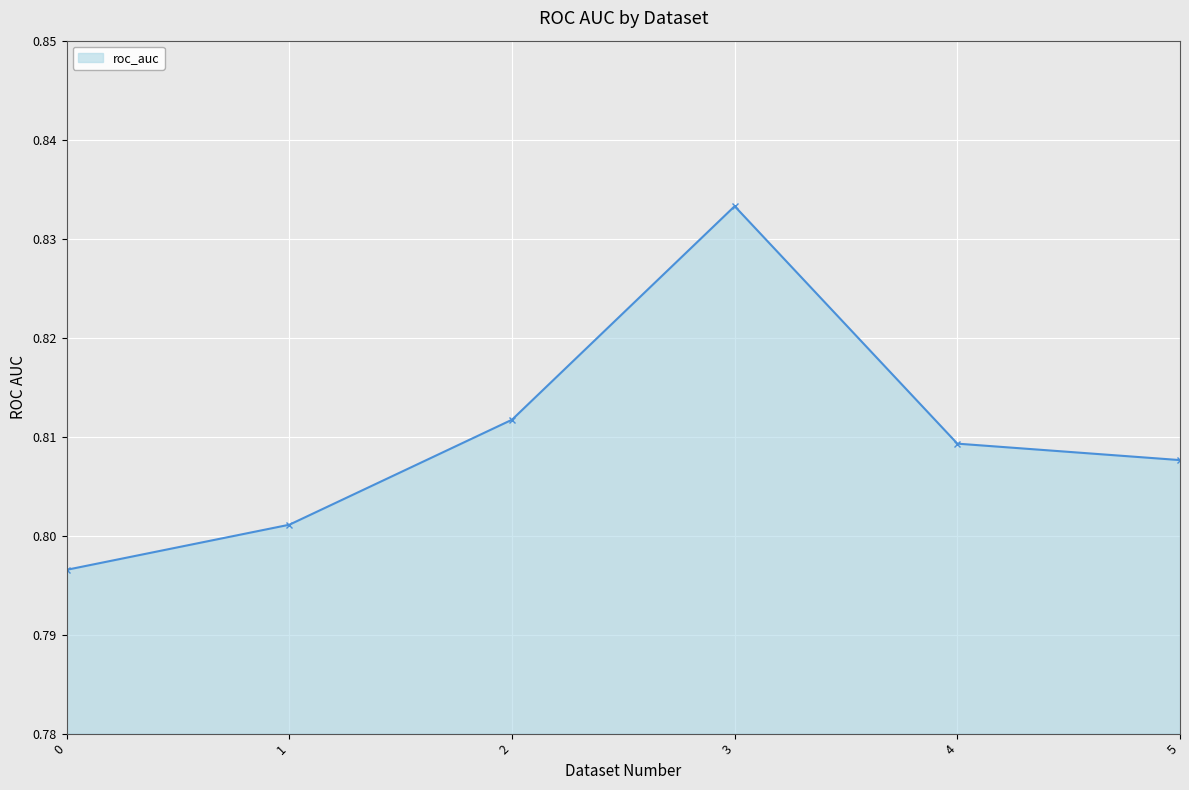

Count the values in the range 0 to 1.

6